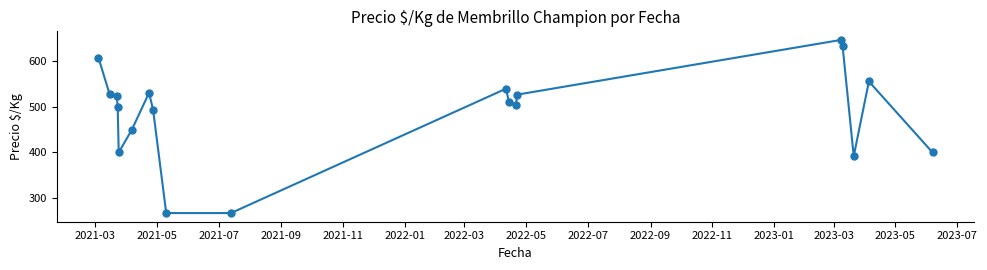

What is the difference between the second highest and second lowest values?

366